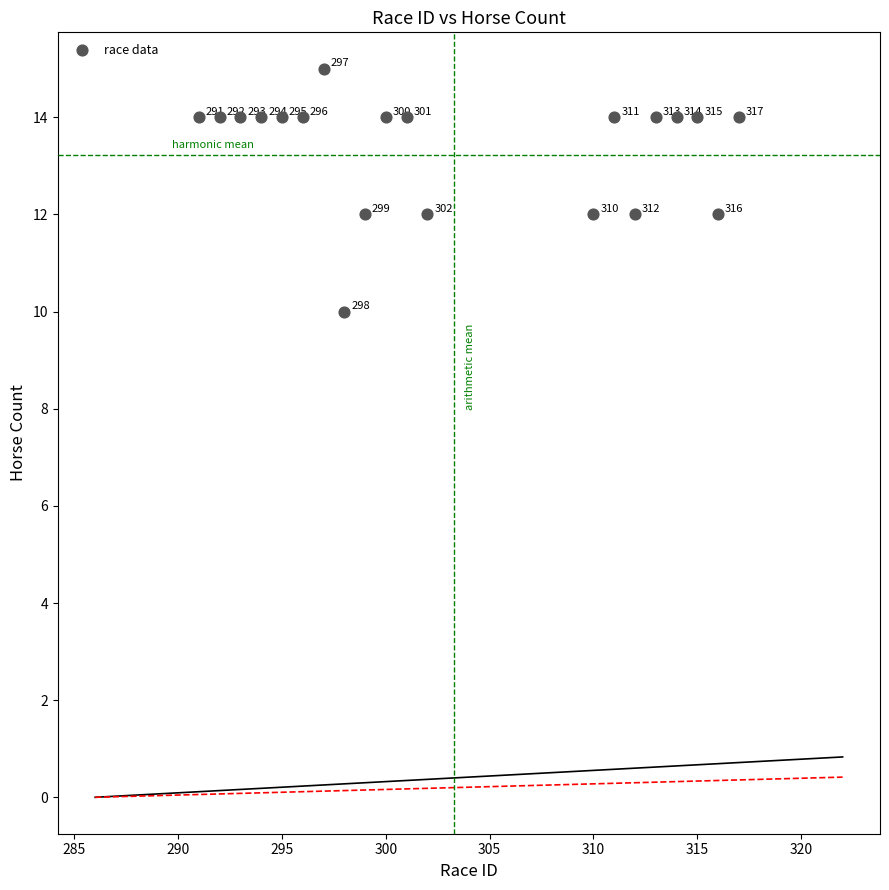

What Y value in the scatter plot is closest to 12?

12